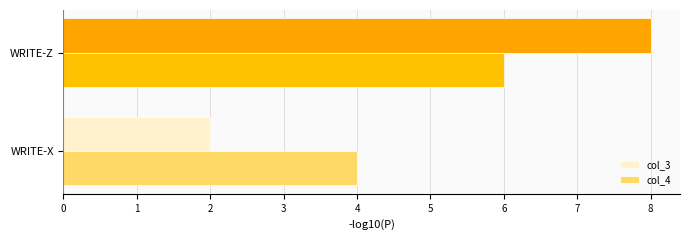

Is the value of col_3 at WRITE-X greater than the value of col_4 at WRITE-Z?

No